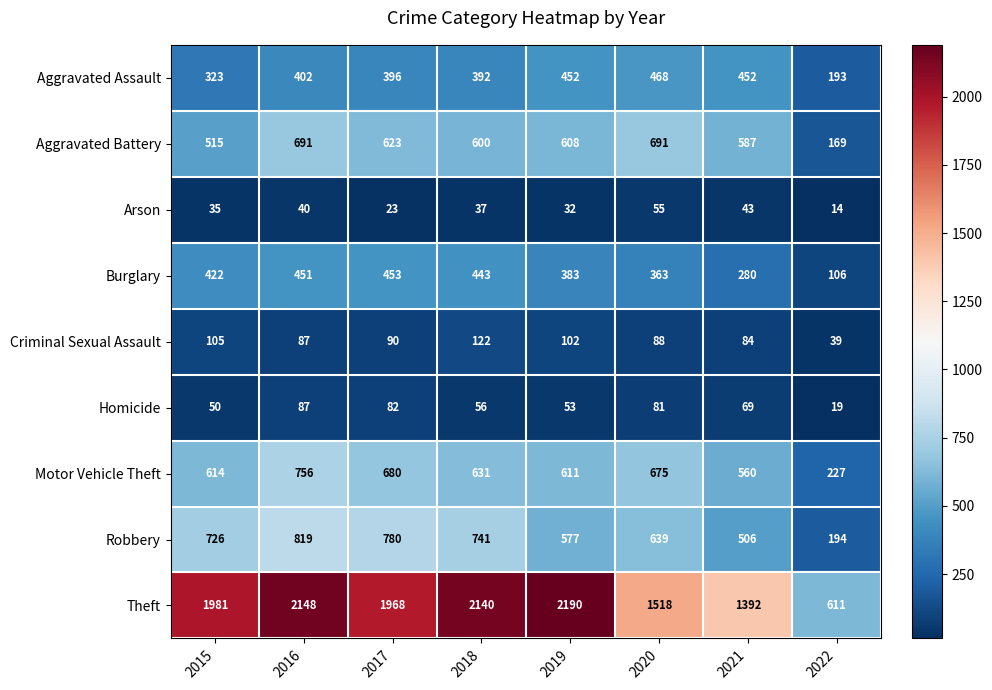

The value of Robbery at 2021 is 719. True or false?

False